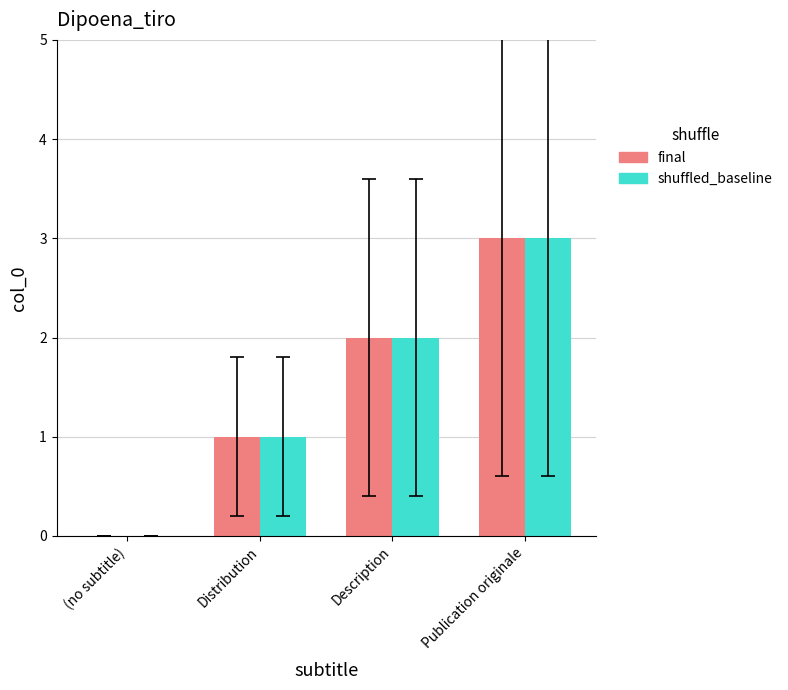

The shuffled_baseline series shows 1 at Description. True or false?

False